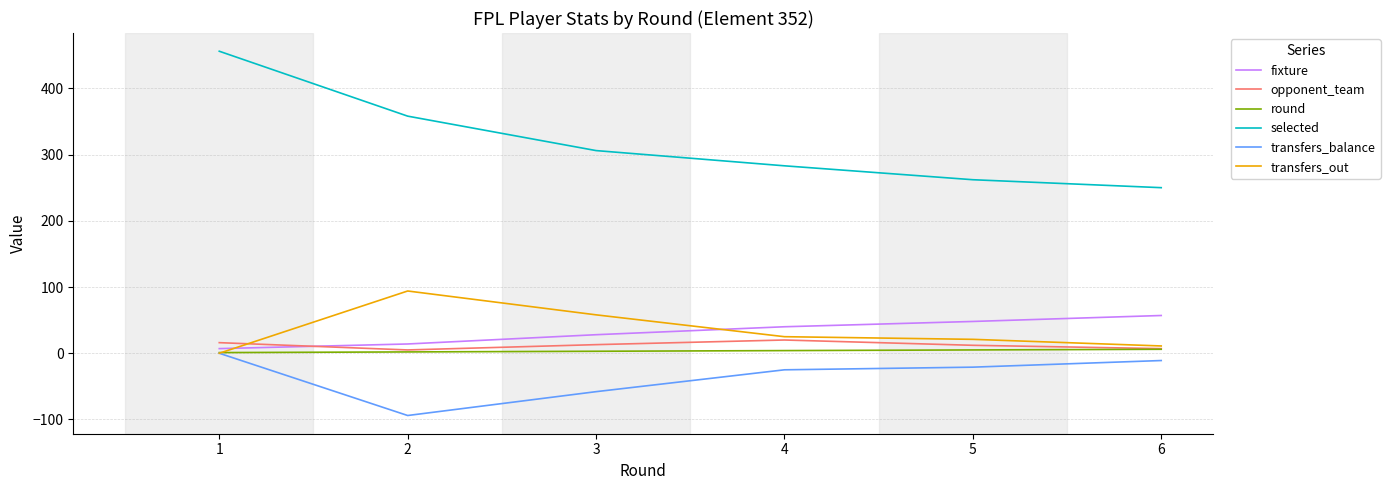

Is the value of fixture at 3 greater than the value of transfers_balance at 1?

Yes